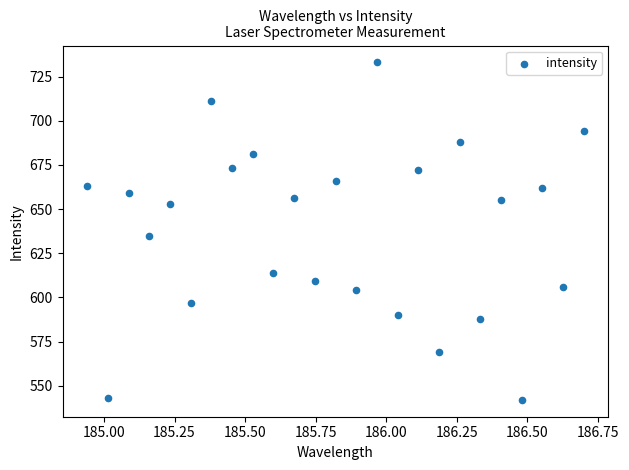

What is the range of Y values (max minus min)?

191